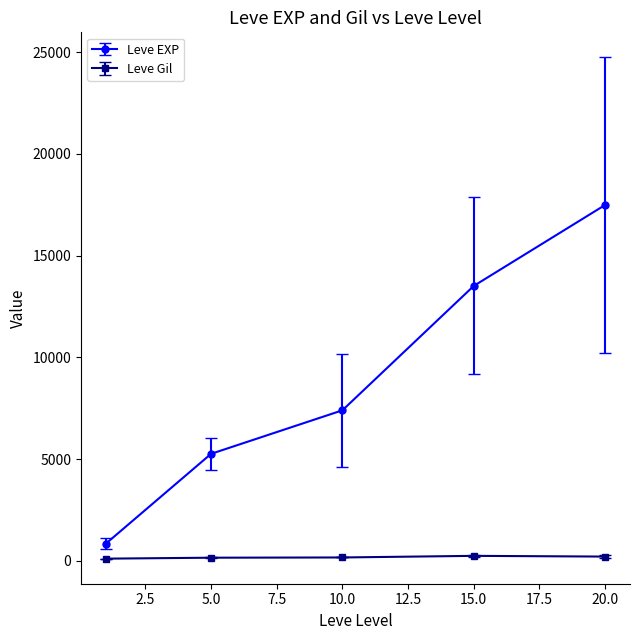

Which series has the largest total across all categories?

Leve EXP